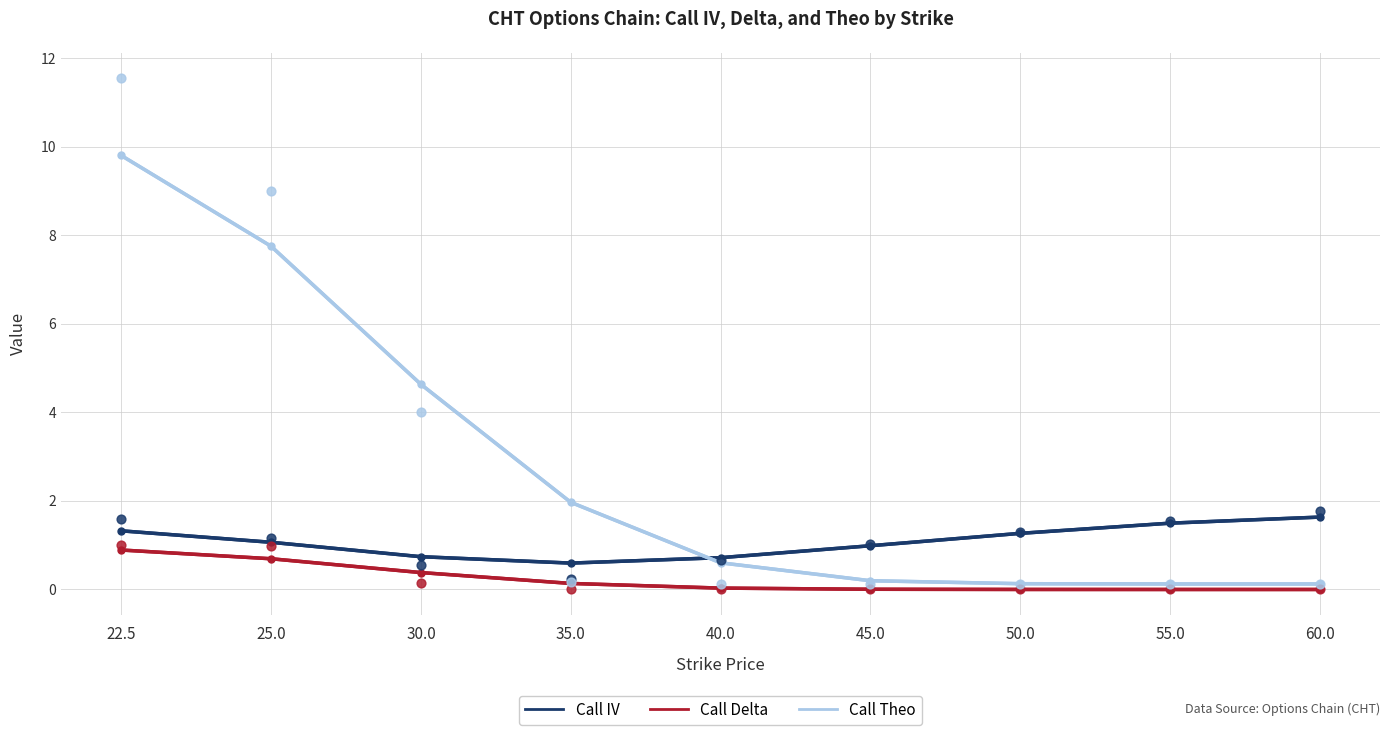

What is the total value across all series at 22.5?

12.0